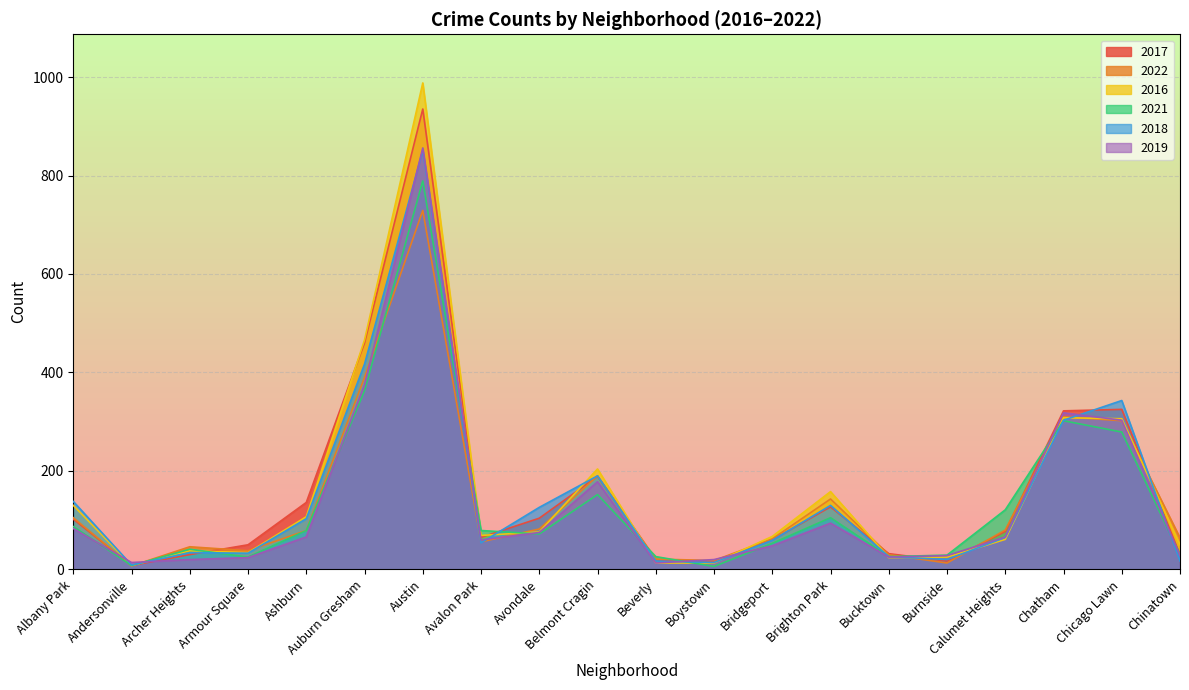

What is the difference between the second highest and second lowest values in the 2022 series?

377